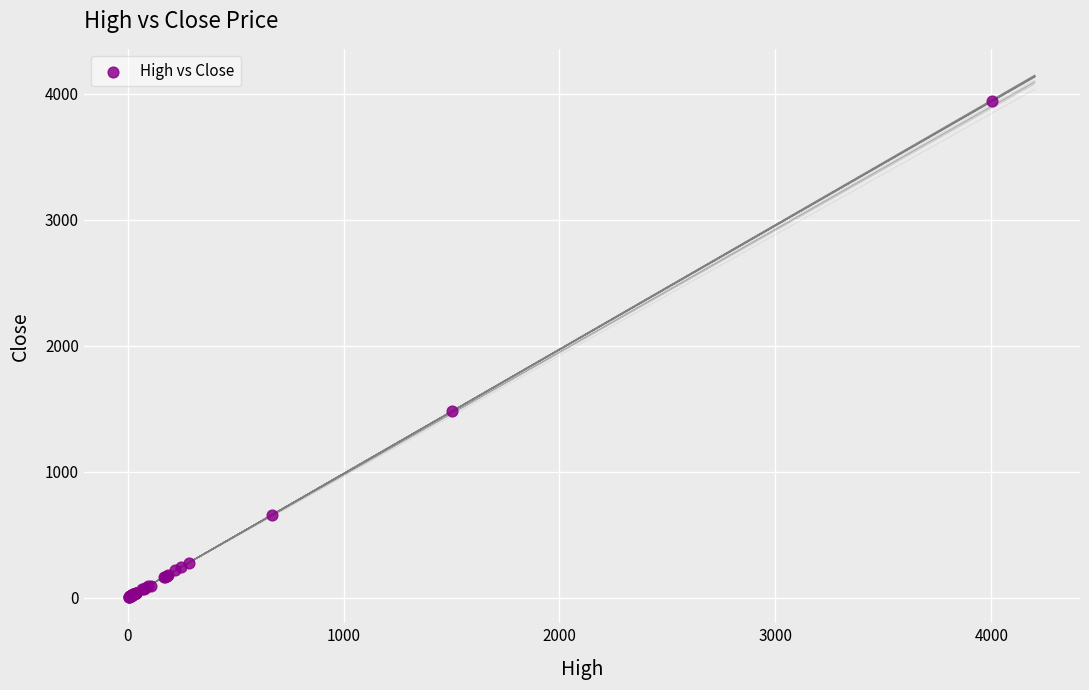

What Y value in the scatter plot is closest to 1973?

1483.1